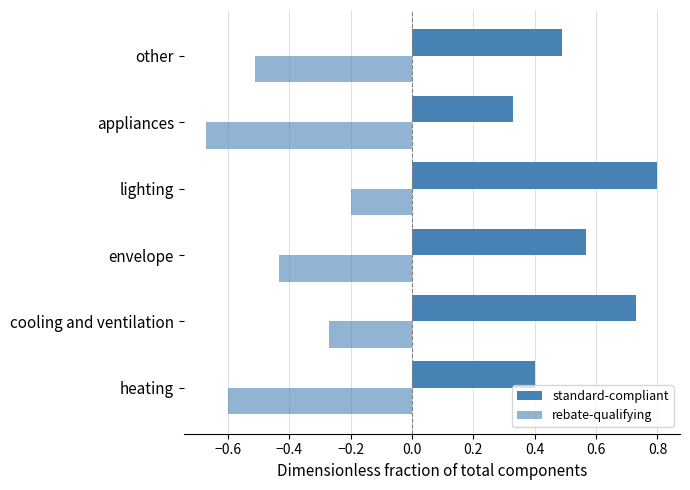

How many series are shown in this chart?

2